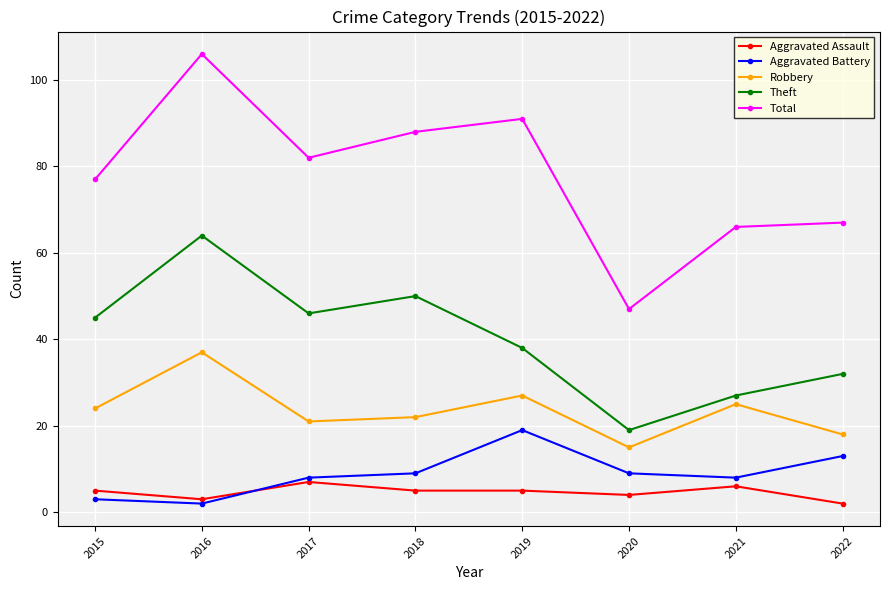

Does the chart display data point markers on the line(s)?

Yes